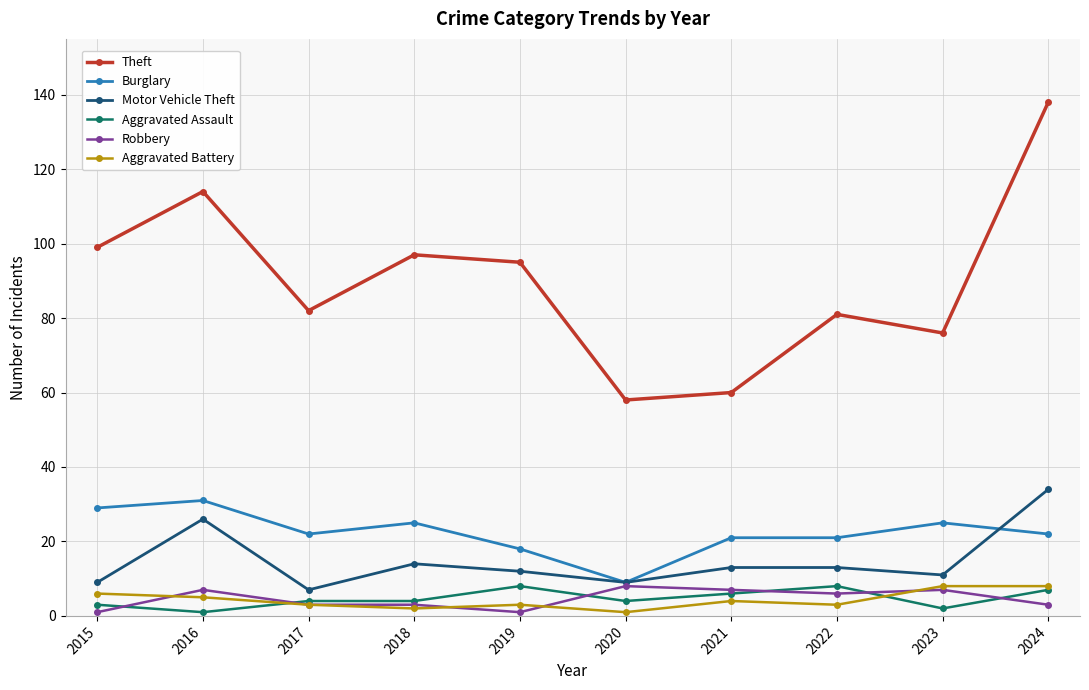

The value of Robbery at 2019 is 1. True or false?

True